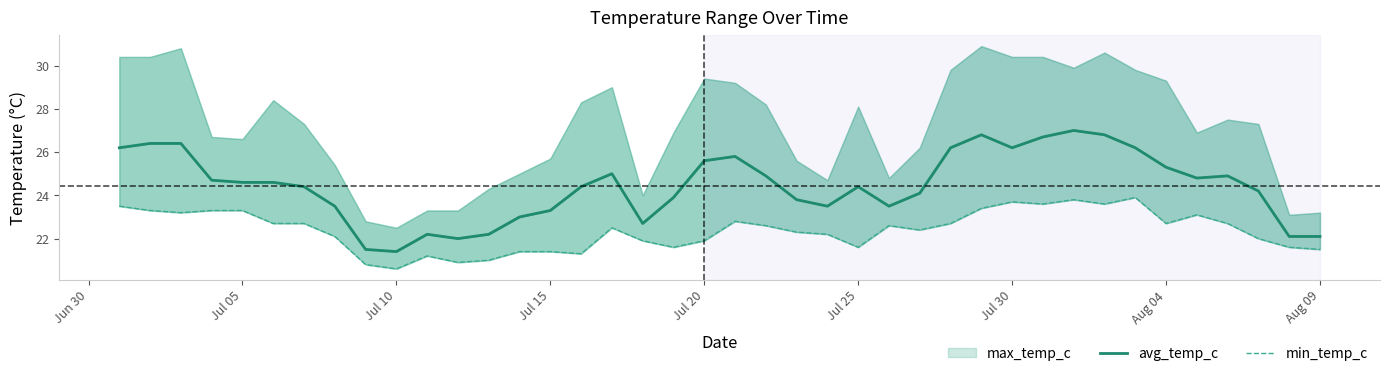

What is the difference between the maximum and minimum values in the min_temp_c series?

3.3